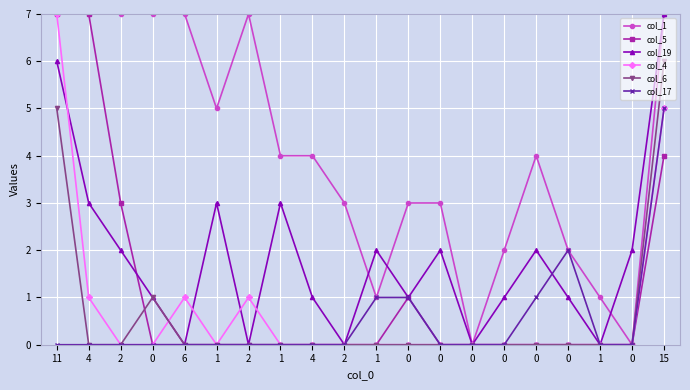

How many lines are shown in the chart?

6